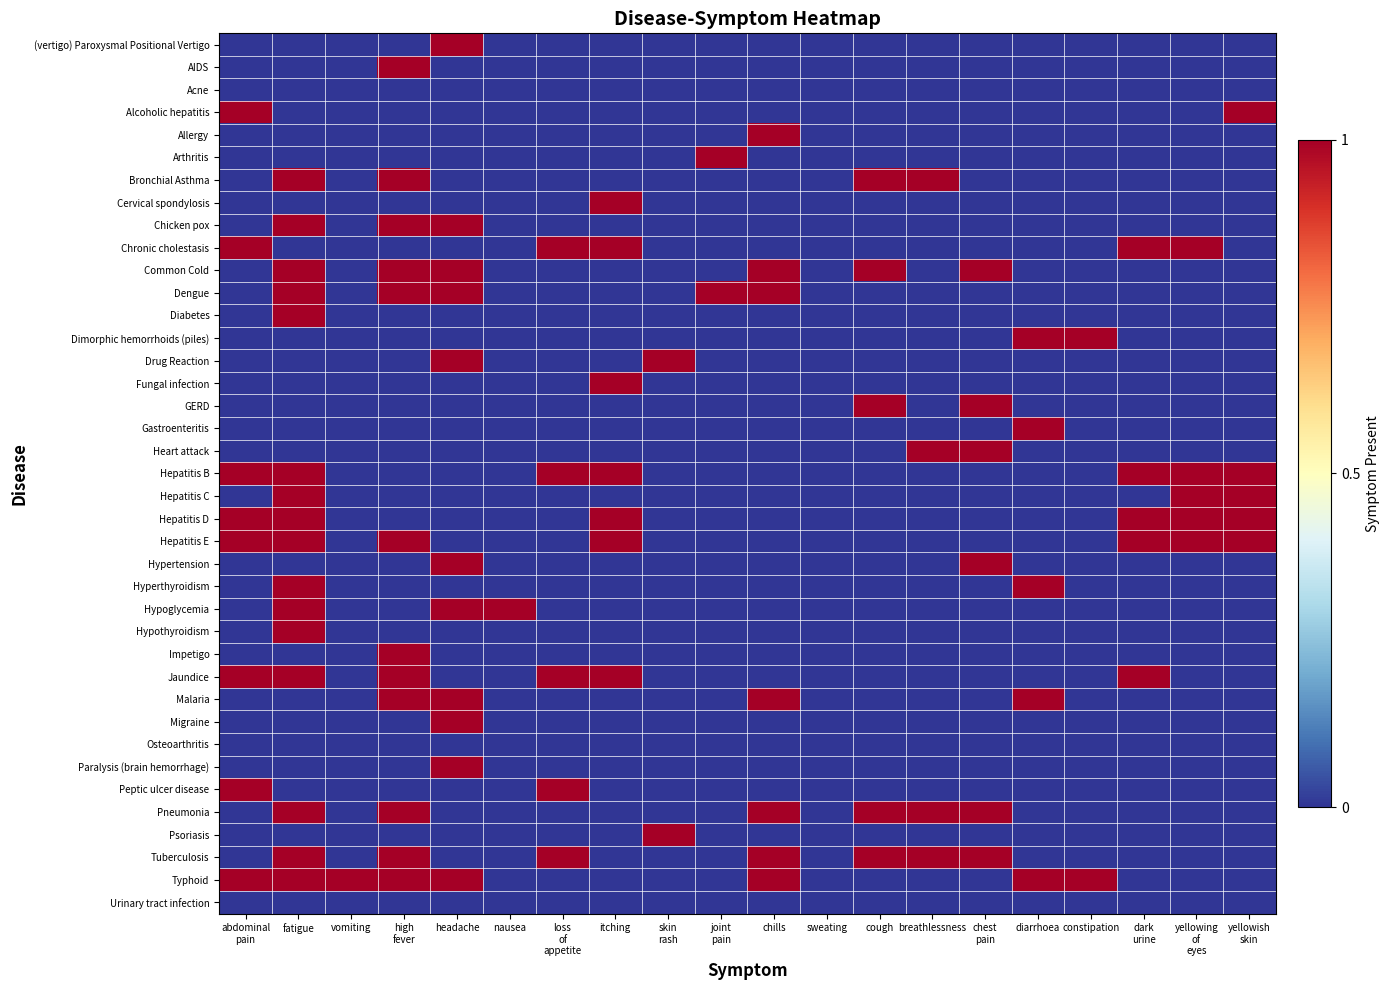

What is the total value across all series at itching?

7